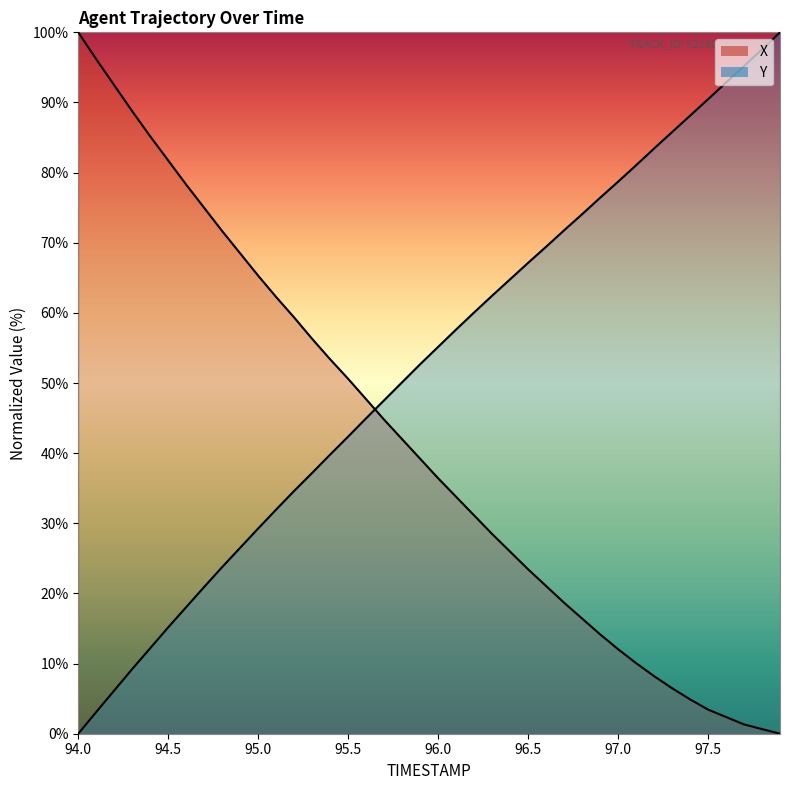

List the series in order of their peak value, lowest first.

X, Y